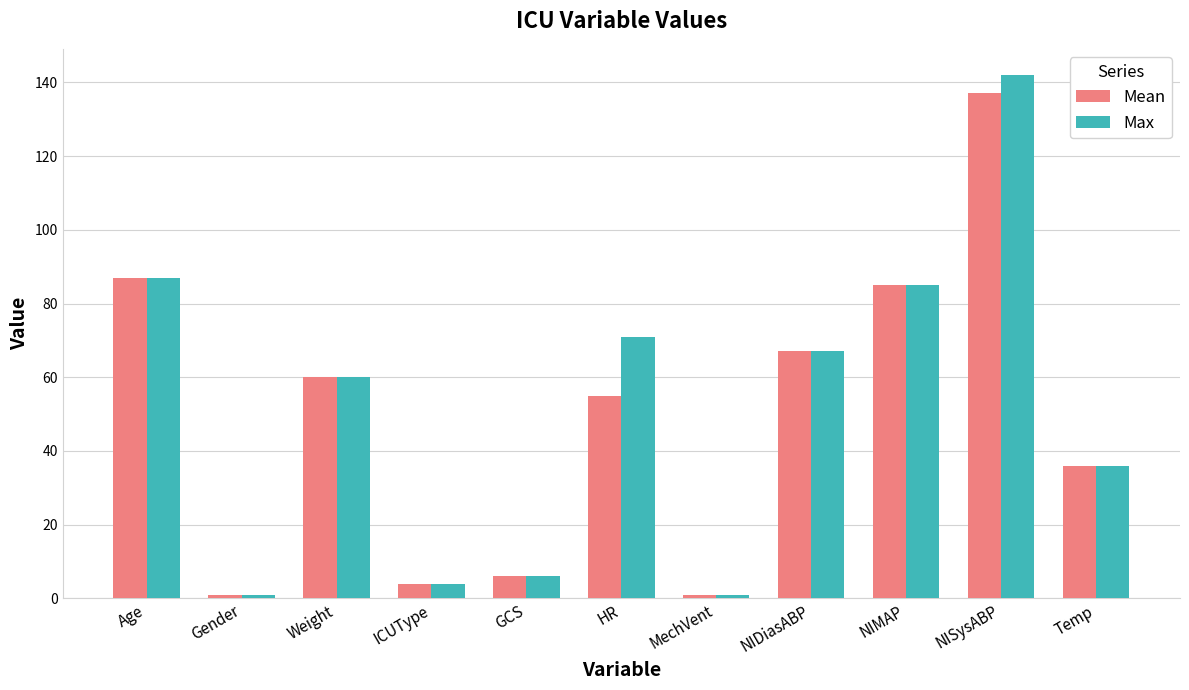

At which label does Mean reach its peak?

NISysABP